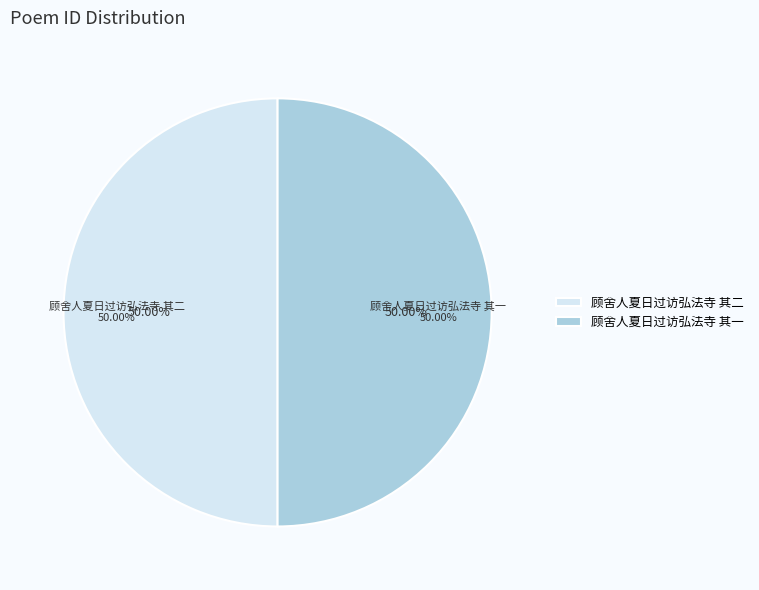

To the nearest percent, what is the combined percentage of 顾舍人夏日过访弘法寺 其一 and 顾舍人夏日过访弘法寺 其二?

100%